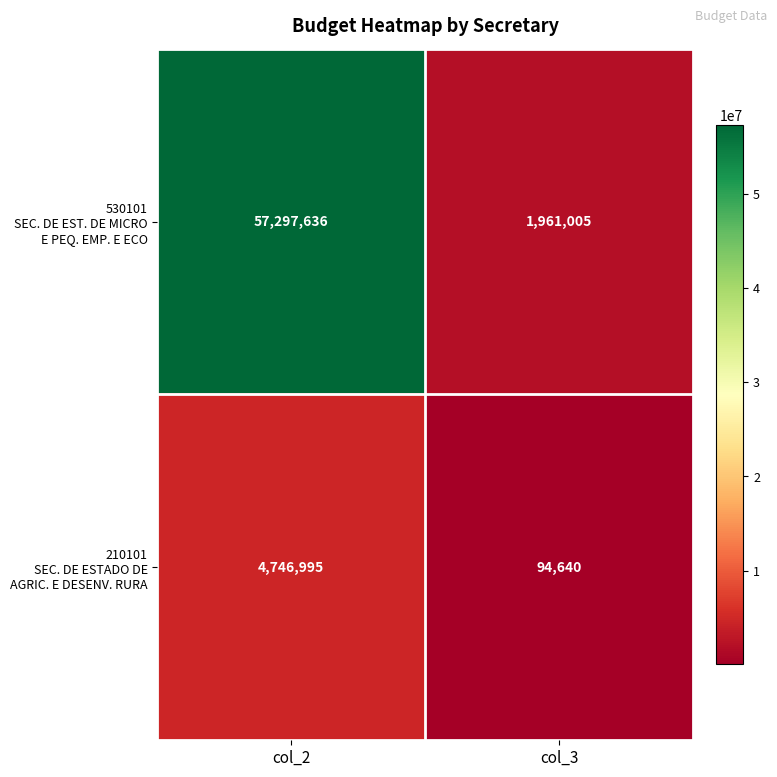

What is the spread (max minus min) of values at col_3?

1866365